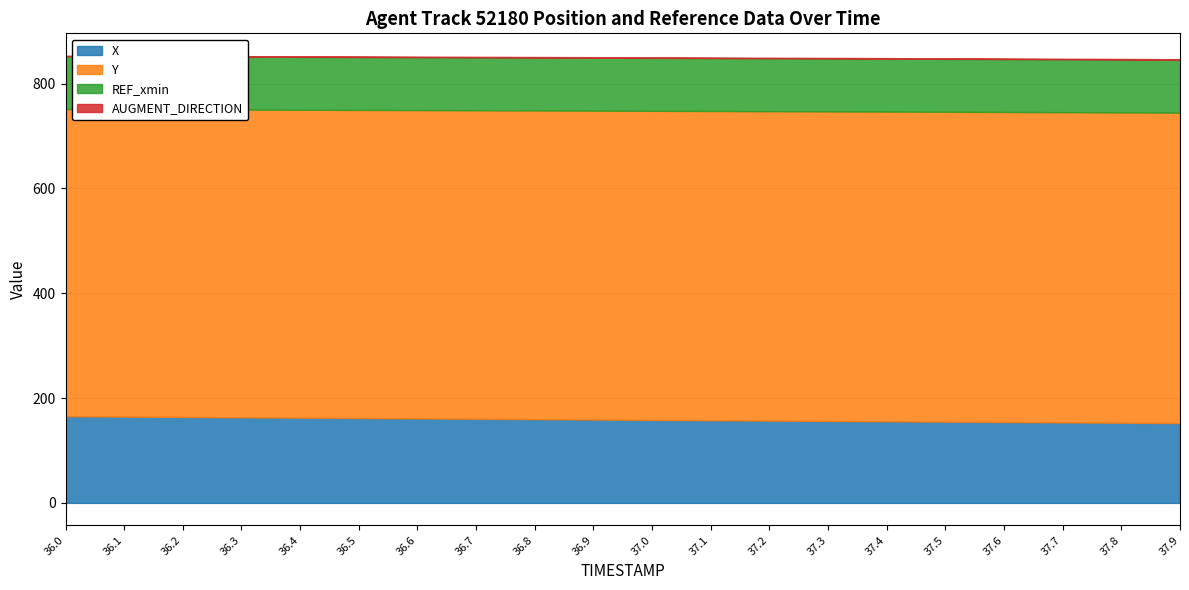

Which series changed the most between 36.1 and 36.3?

X